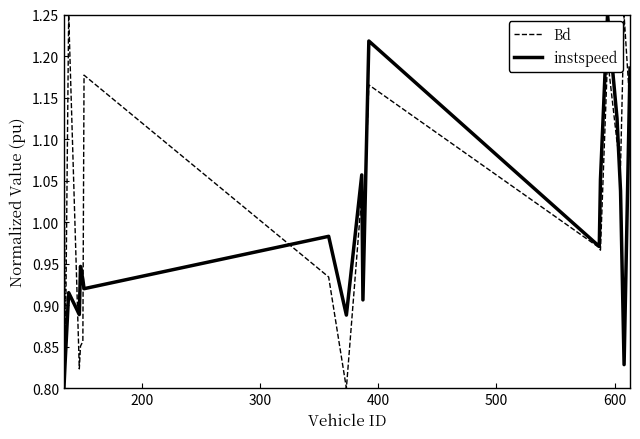

Rank the series by their average value, from highest to lowest.

Bd, instspeed